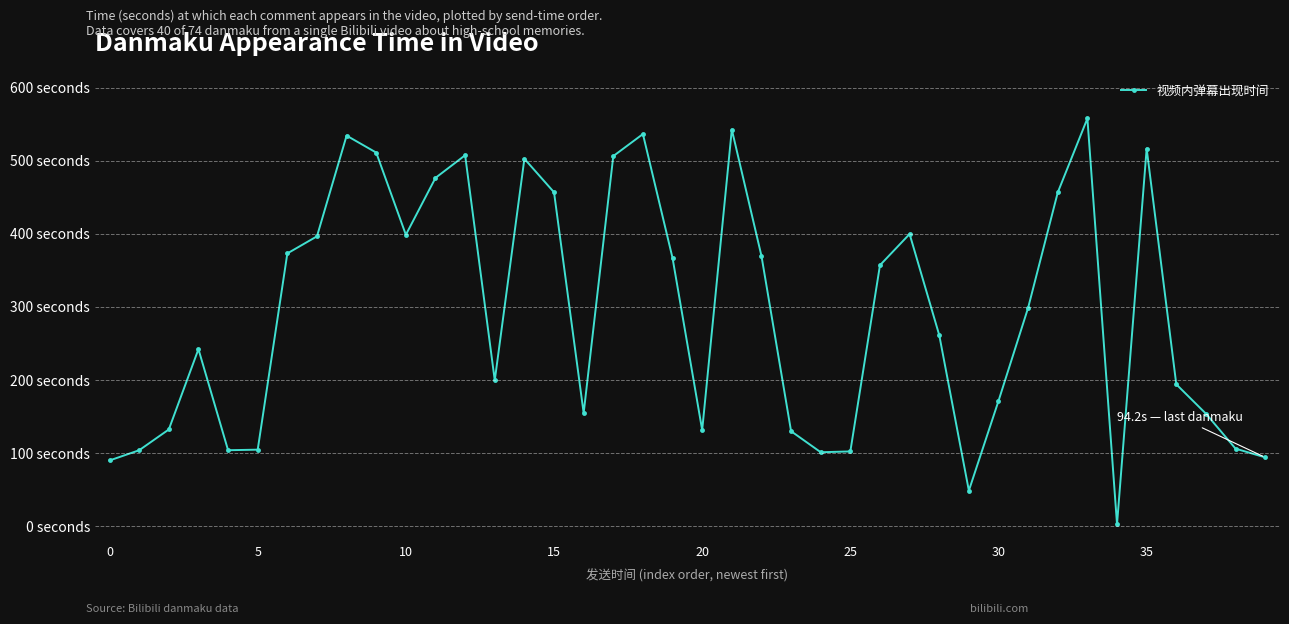

What is the value of the 37th point from the left?

194.2